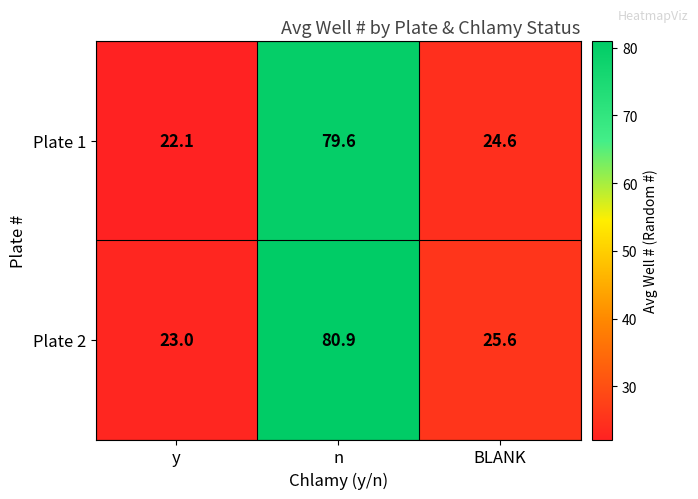

How many values in the Plate 1 series exceed 24?

2